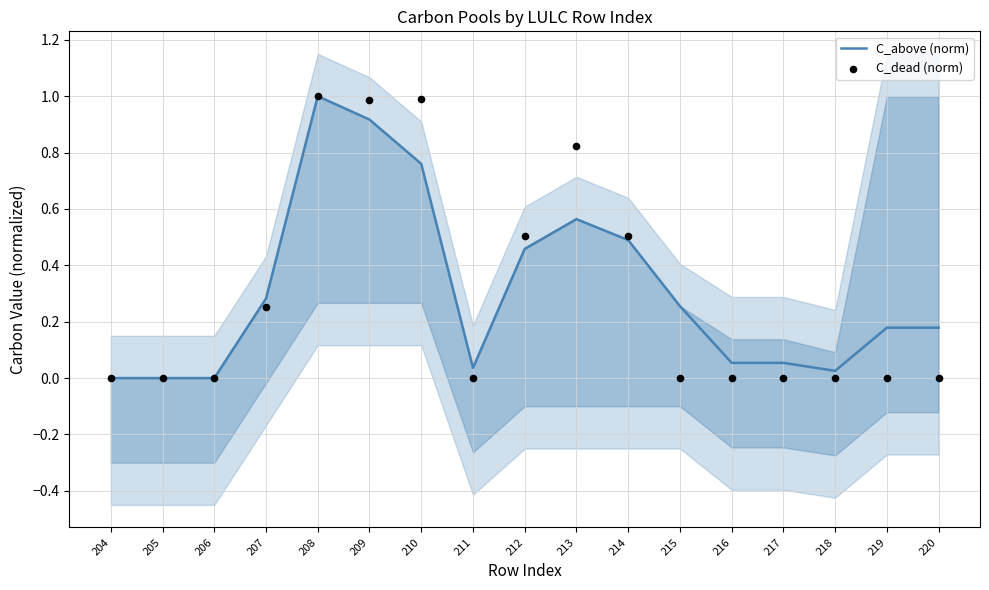

Which series contains the highest Y value?

C_above (norm)